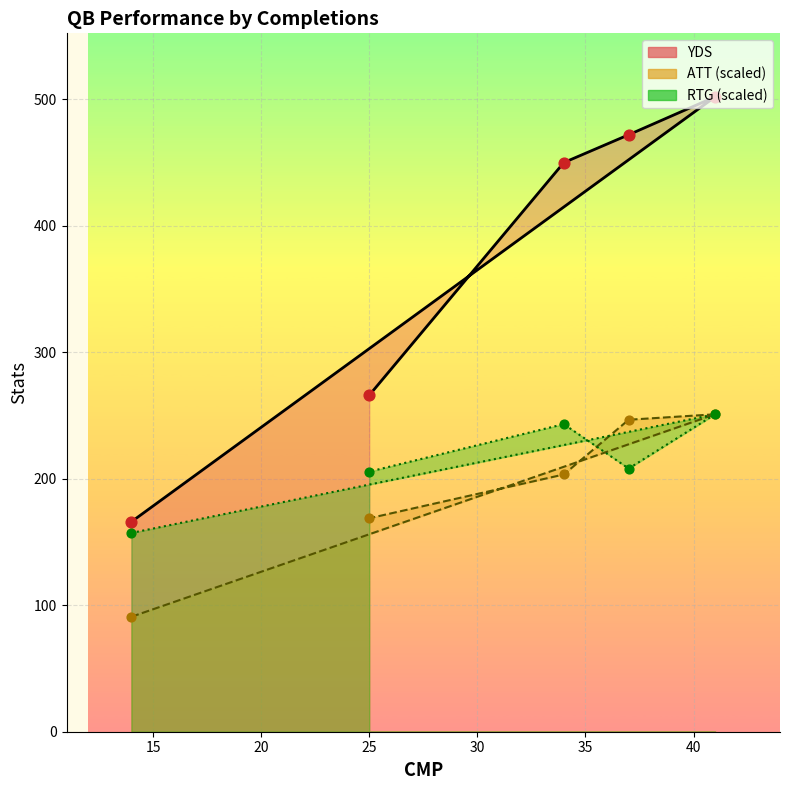

Which series has the largest total across all categories?

YDS